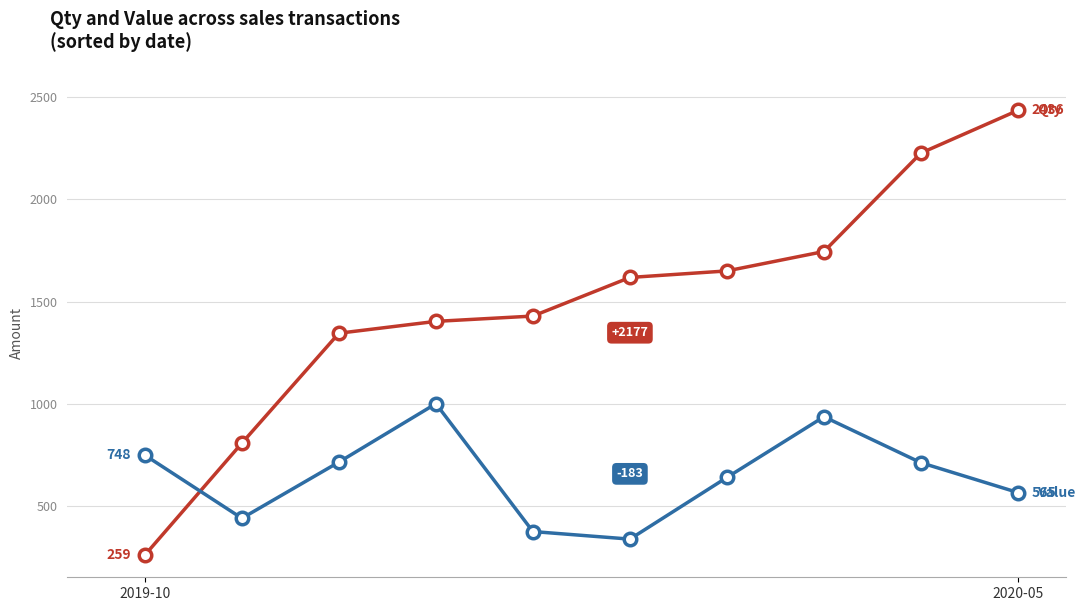

What is the minimum value shown in the chart?

259